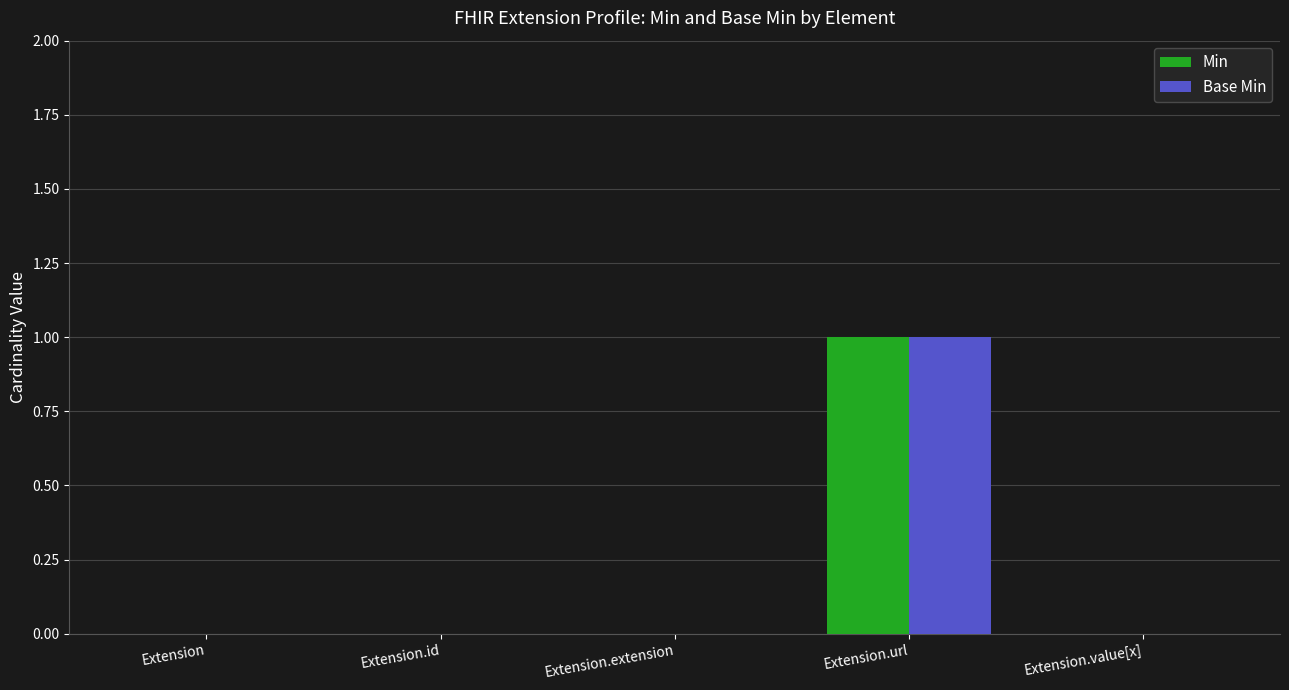

What is the maximum value for Min?

1